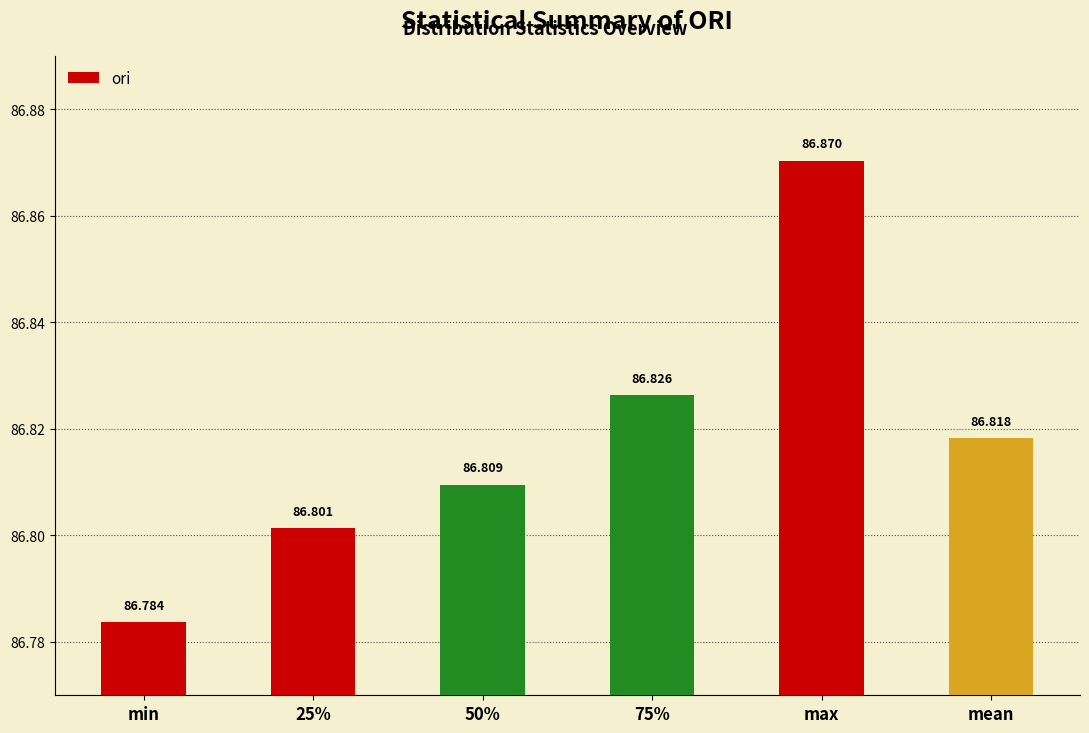

What position from the right is max?

2